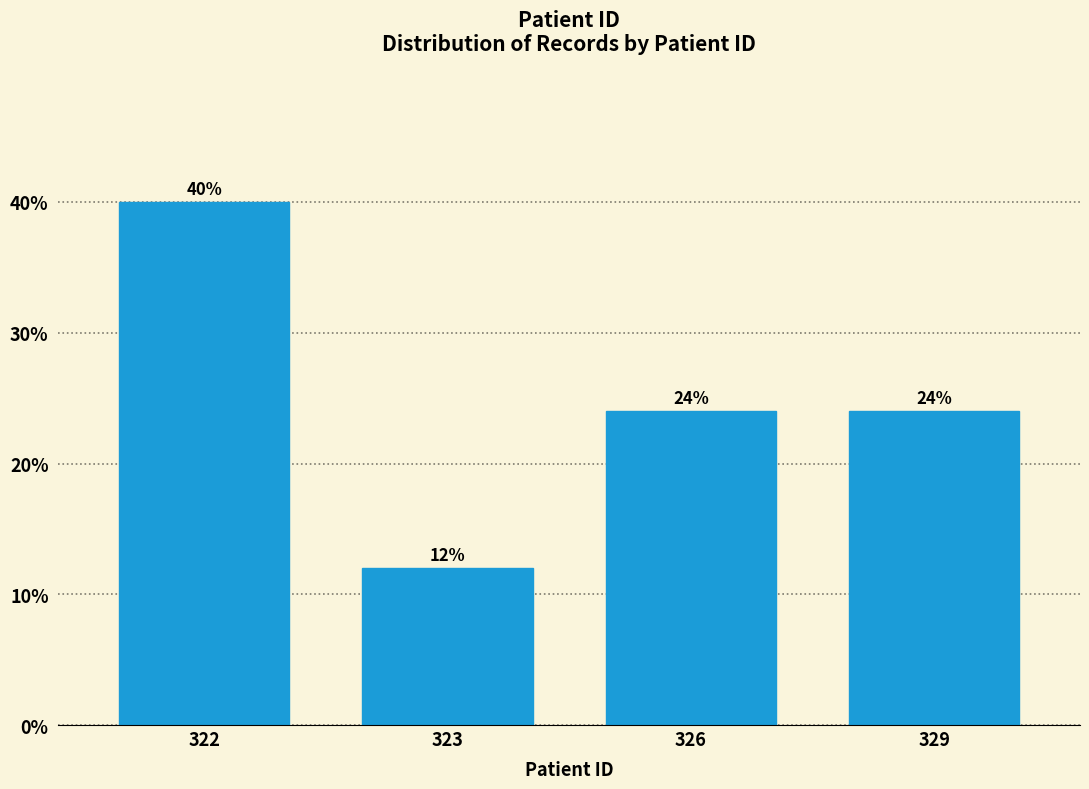

Reading left to right, transcribe all the data shown in this chart.

322=40	323=12	326=24	329=24